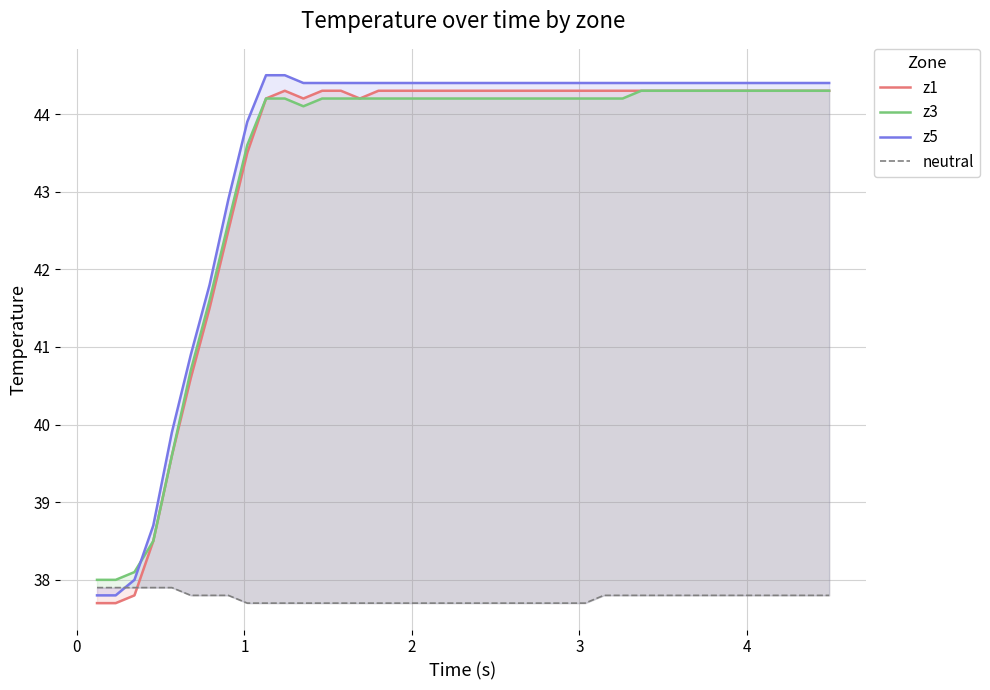

What is the greatest value displayed?

44.5